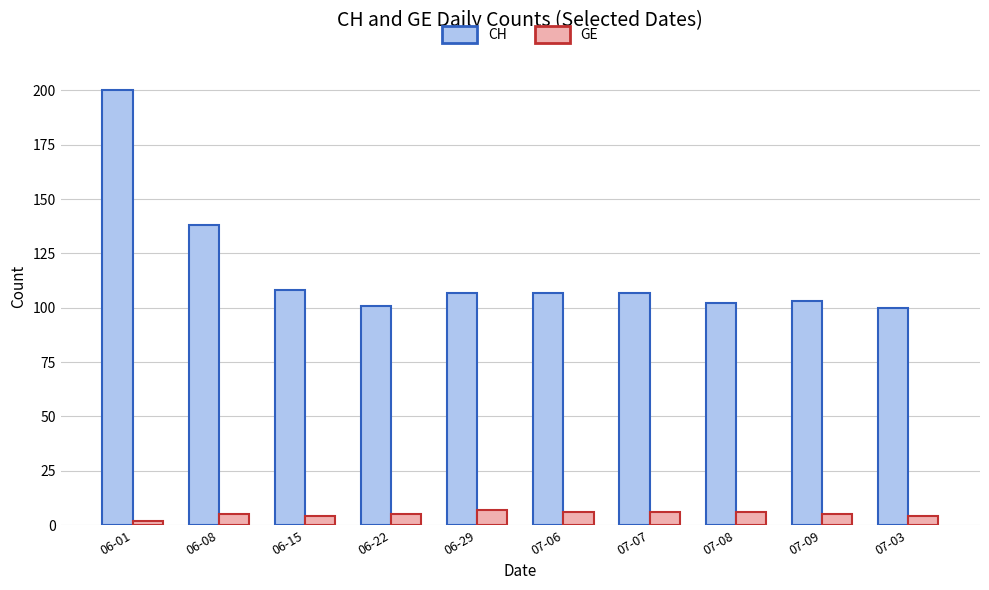

Is it true that CH equals 167 at 06-29?

False